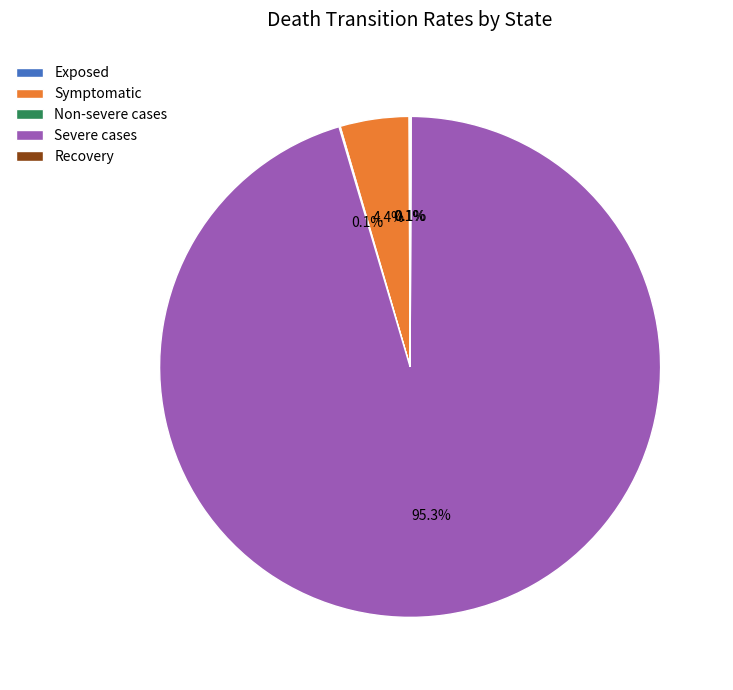

Is there any slice that represents more than half of the pie?

Yes